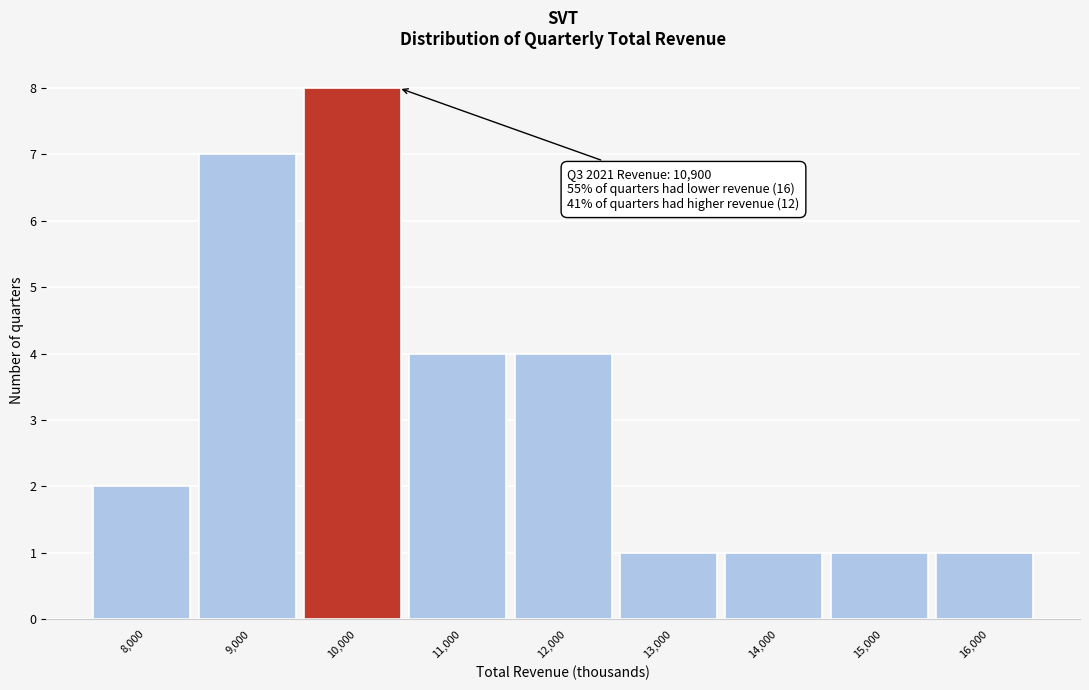

Reading left to right, extract all data points from this chart.

2	7	8	4	4	1	1	1	1